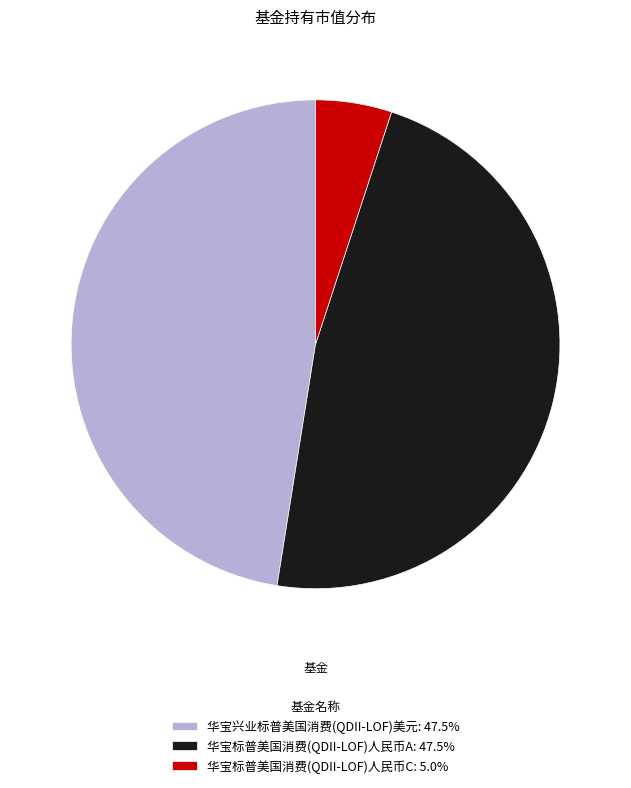

Combined, do 华宝标普美国消费(QDII-LOF)人民币A: 47.5% and 华宝兴业标普美国消费(QDII-LOF)美元: 47.5% account for over 50%?

Yes